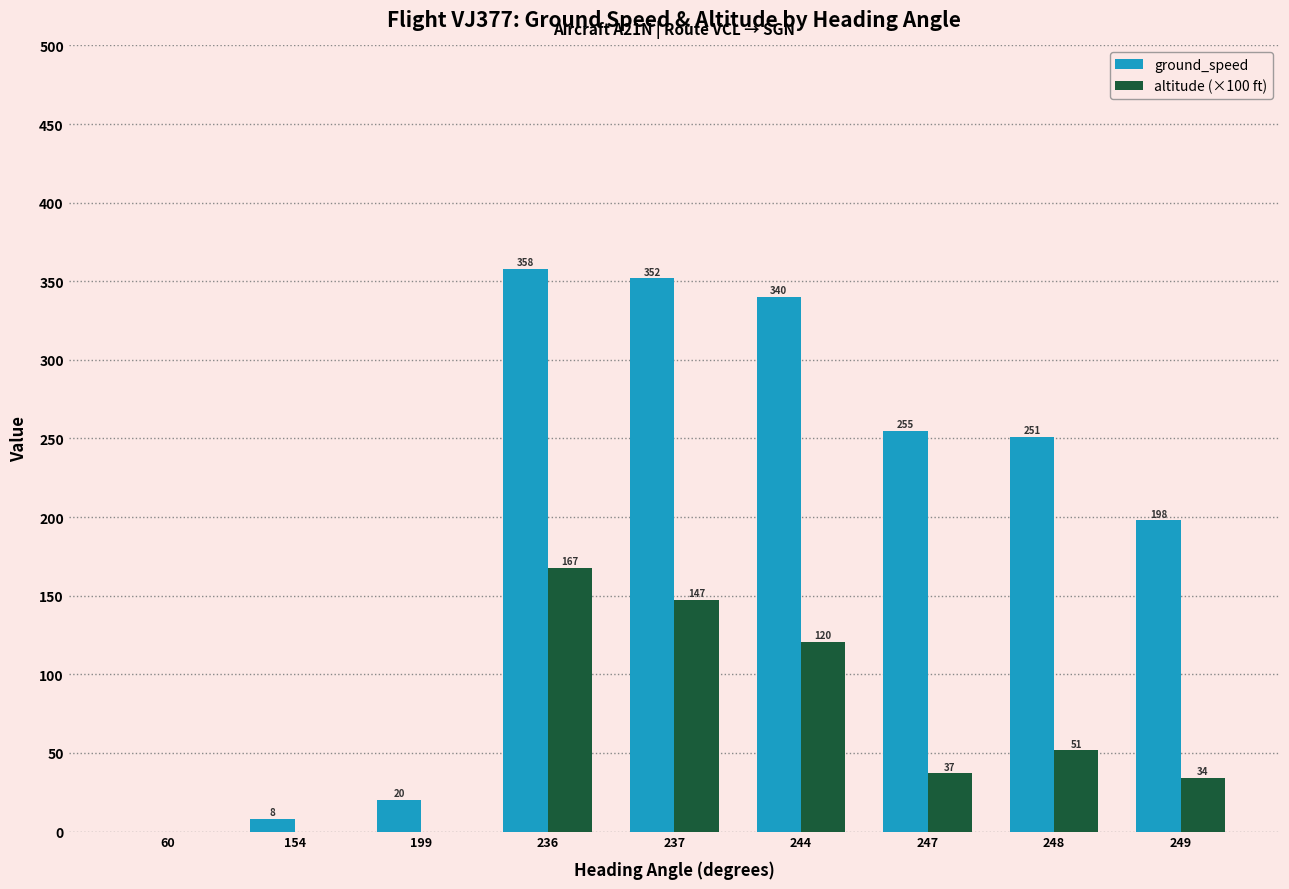

Is the value of altitude (×100 ft) at 249 greater than the value of ground_speed at 249?

No